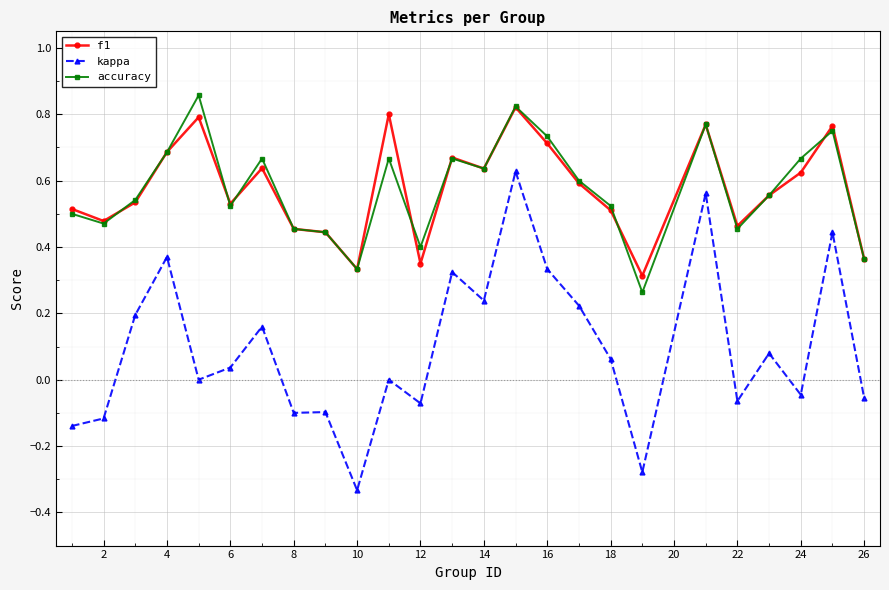

True or false: kappa and accuracy cross at least once.

False